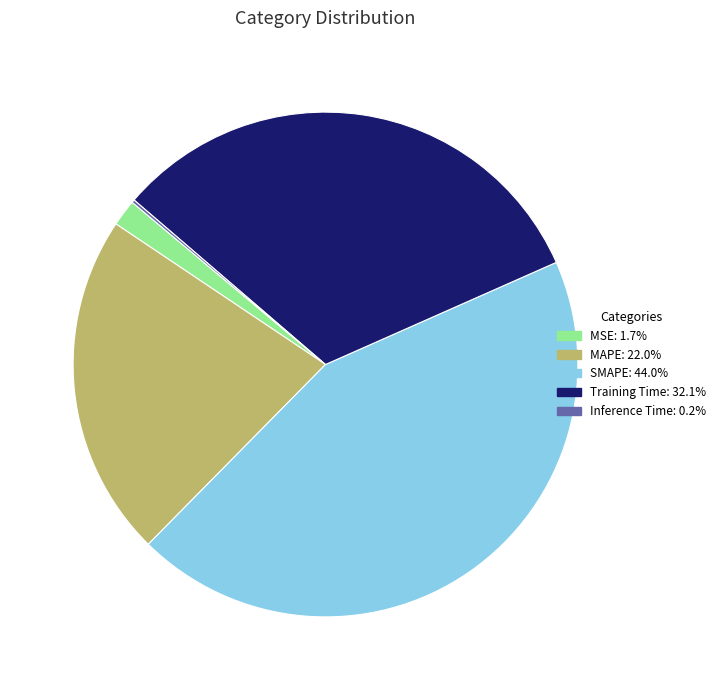

Is it true that Training Time is 32% of the pie?

True